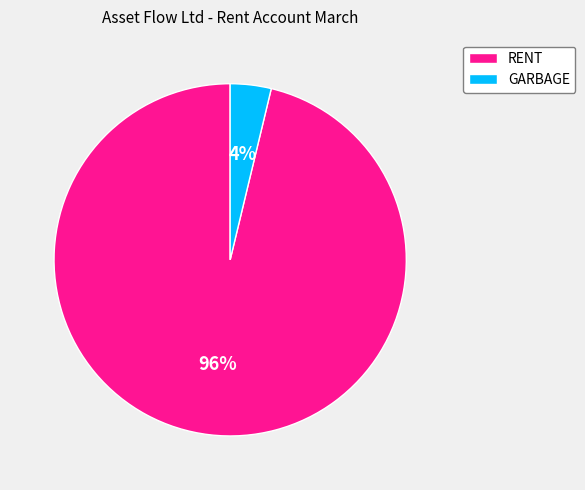

Rank the categories by value from highest to lowest.

RENT, GARBAGE